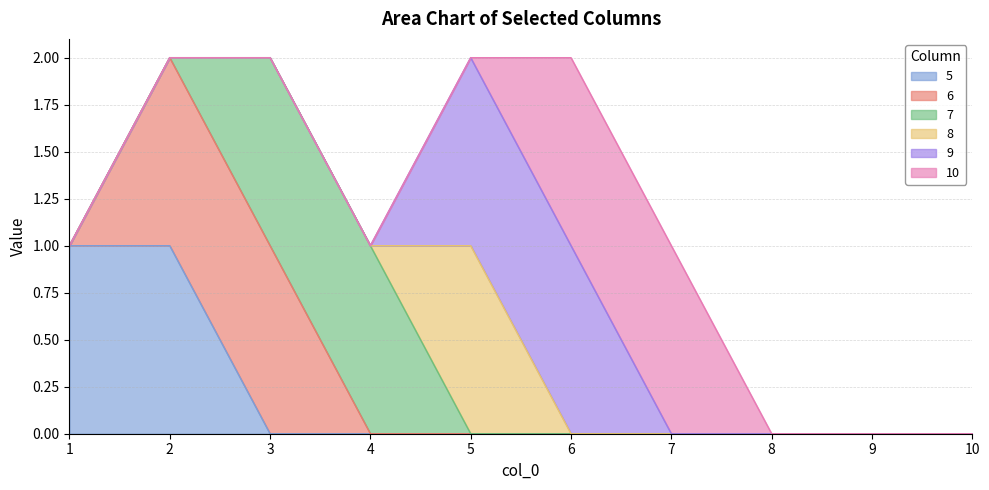

At which category is the sum across all series the highest?

2